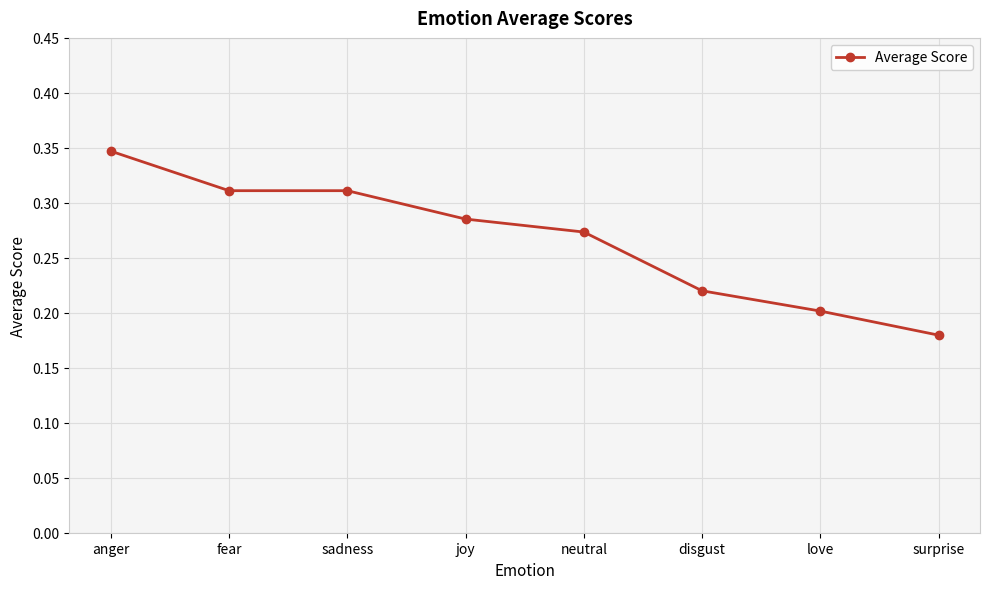

How many values are between 0 and 1?

8